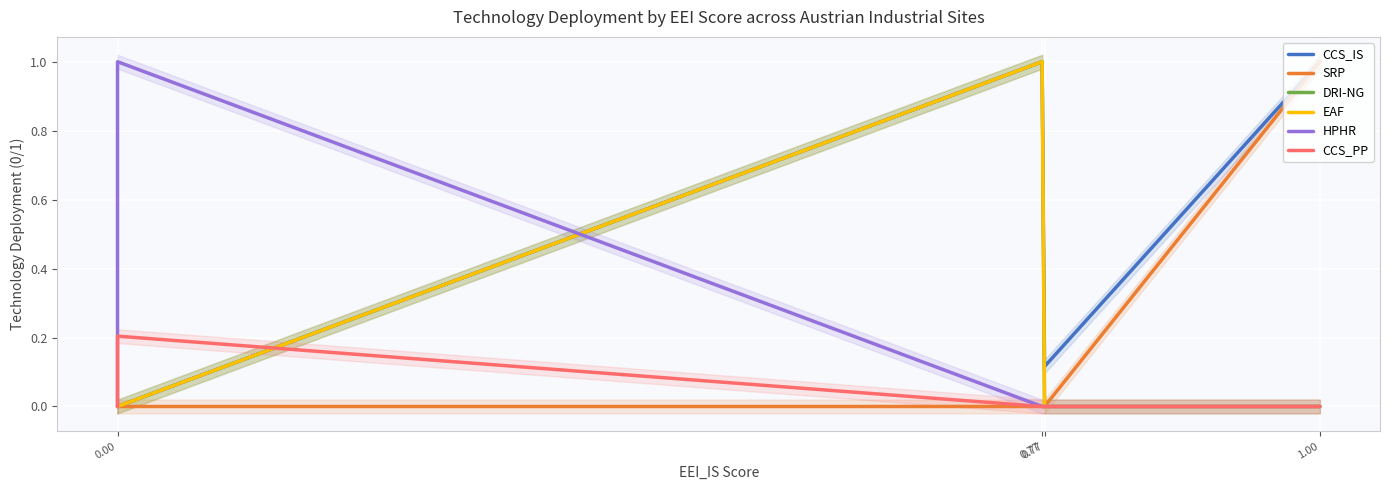

What is the maximum value for CCS_PP?

0.2